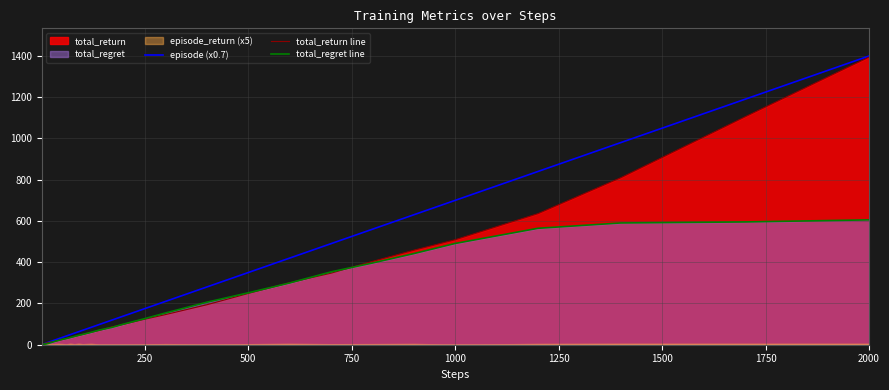

Which category has the highest value in the total_return line series?

2000